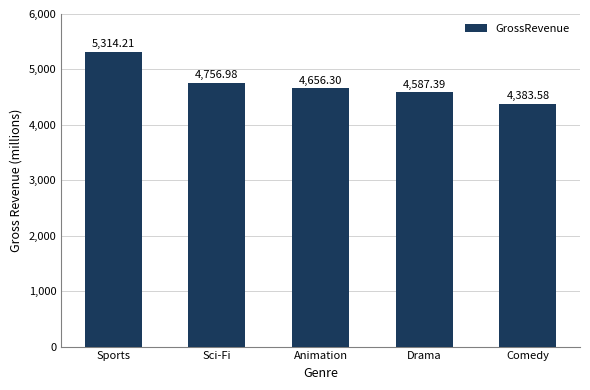

Does the chart contain stacked bars?

No